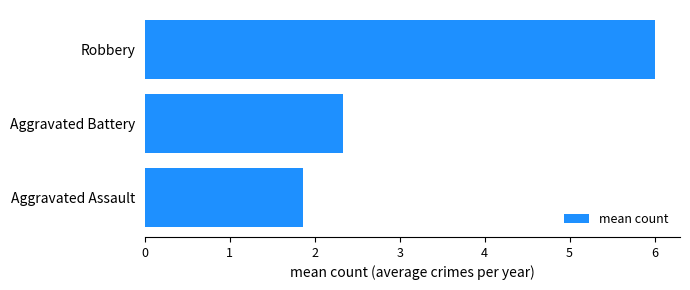

What is the change in value from Aggravated Assault to Aggravated Battery?

+0.5